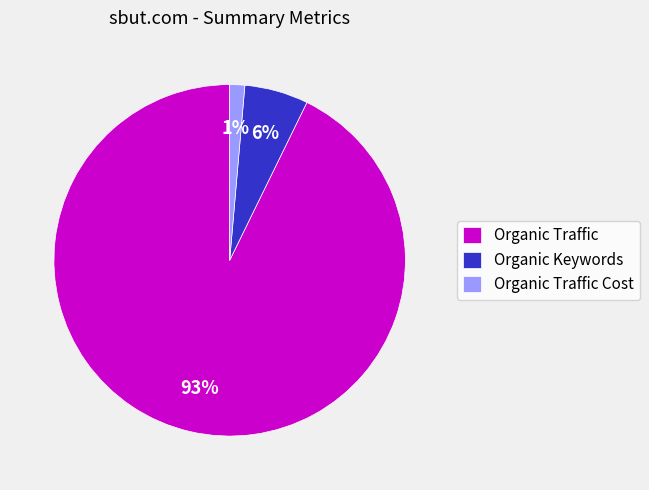

Do Organic Traffic Cost and Organic Traffic together represent more than half of the pie?

Yes